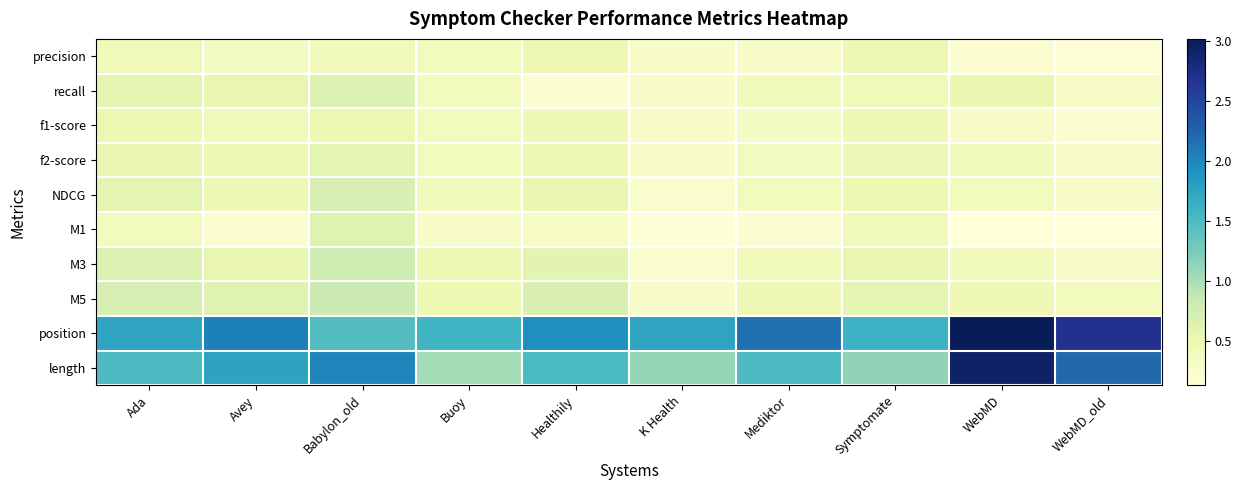

Reading right to left, transcribe all the data shown in this chart.

precision: WebMD_old=0.2	WebMD=0.2	Symptomate=0.5	Mediktor=0.3	K Health=0.3	Healthily=0.5	Buoy=0.4	Babylon_old=0.4	Avey=0.3	Ada=0.4
recall: WebMD_old=0.3	WebMD=0.5	Symptomate=0.4	Mediktor=0.4	K Health=0.3	Healthily=0.2	Buoy=0.4	Babylon_old=0.6	Avey=0.5	Ada=0.6
f1-score: WebMD_old=0.2	WebMD=0.3	Symptomate=0.5	Mediktor=0.3	K Health=0.3	Healthily=0.5	Buoy=0.4	Babylon_old=0.5	Avey=0.4	Ada=0.5
f2-score: WebMD_old=0.3	WebMD=0.4	Symptomate=0.4	Mediktor=0.4	K Health=0.3	Healthily=0.5	Buoy=0.4	Babylon_old=0.6	Avey=0.5	Ada=0.5
NDCG: WebMD_old=0.3	WebMD=0.4	Symptomate=0.5	Mediktor=0.4	K Health=0.3	Healthily=0.5	Buoy=0.4	Babylon_old=0.7	Avey=0.5	Ada=0.6
M1: WebMD_old=0.1	WebMD=0.1	Symptomate=0.4	Mediktor=0.2	K Health=0.1	Healthily=0.3	Buoy=0.3	Babylon_old=0.6	Avey=0.2	Ada=0.4
M3: WebMD_old=0.3	WebMD=0.4	Symptomate=0.5	Mediktor=0.4	K Health=0.3	Healthily=0.6	Buoy=0.5	Babylon_old=0.8	Avey=0.5	Ada=0.6
M5: WebMD_old=0.4	WebMD=0.5	Symptomate=0.6	Mediktor=0.5	K Health=0.3	Healthily=0.7	Buoy=0.5	Babylon_old=0.8	Avey=0.6	Ada=0.7
position: WebMD_old=2.7	WebMD=3.0	Symptomate=1.6	Mediktor=2.2	K Health=1.7	Healthily=1.9	Buoy=1.6	Babylon_old=1.5	Avey=2.1	Ada=1.7
length: WebMD_old=2.2	WebMD=2.9	Symptomate=1.1	Mediktor=1.5	K Health=1.1	Healthily=1.5	Buoy=1.0	Babylon_old=2.0	Avey=1.8	Ada=1.5